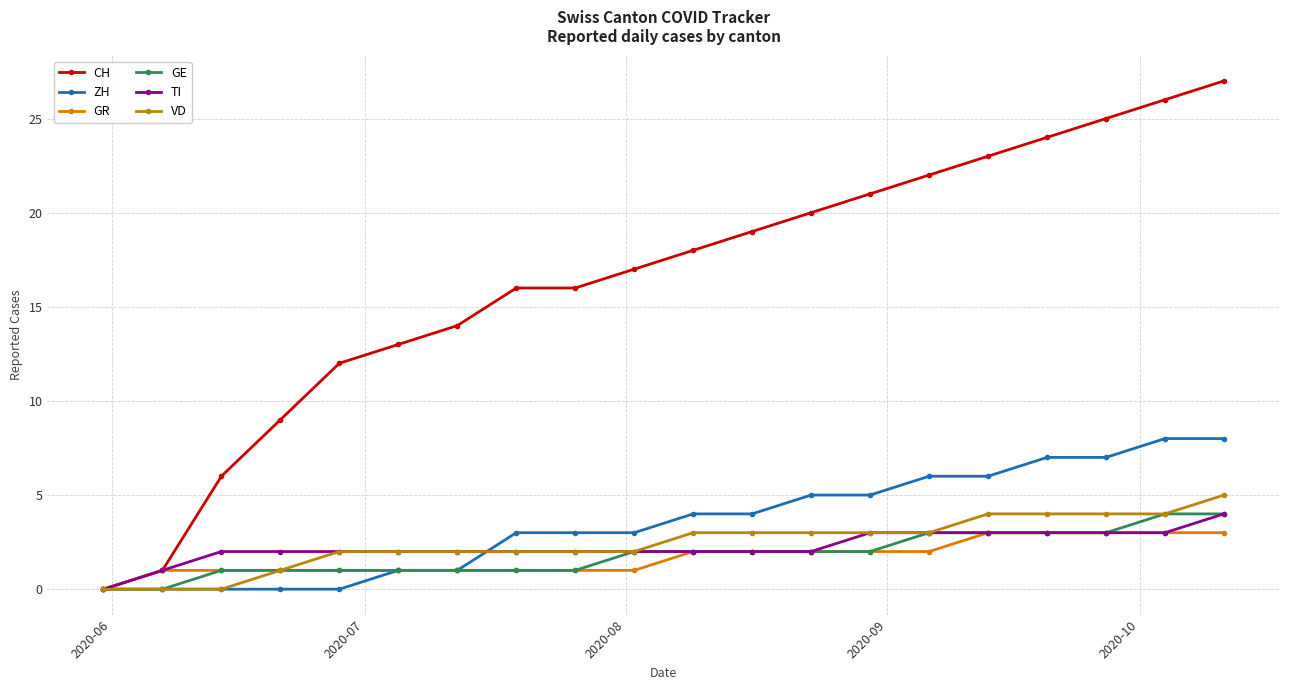

What is the greatest value displayed?

27